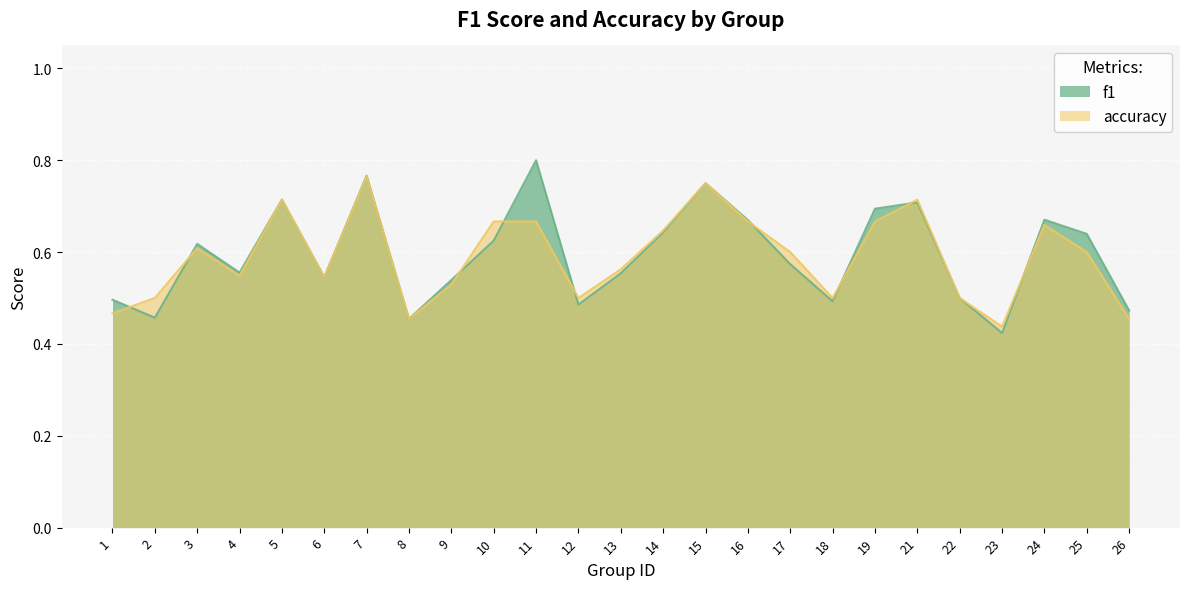

What is the maximum value for f1?

0.8